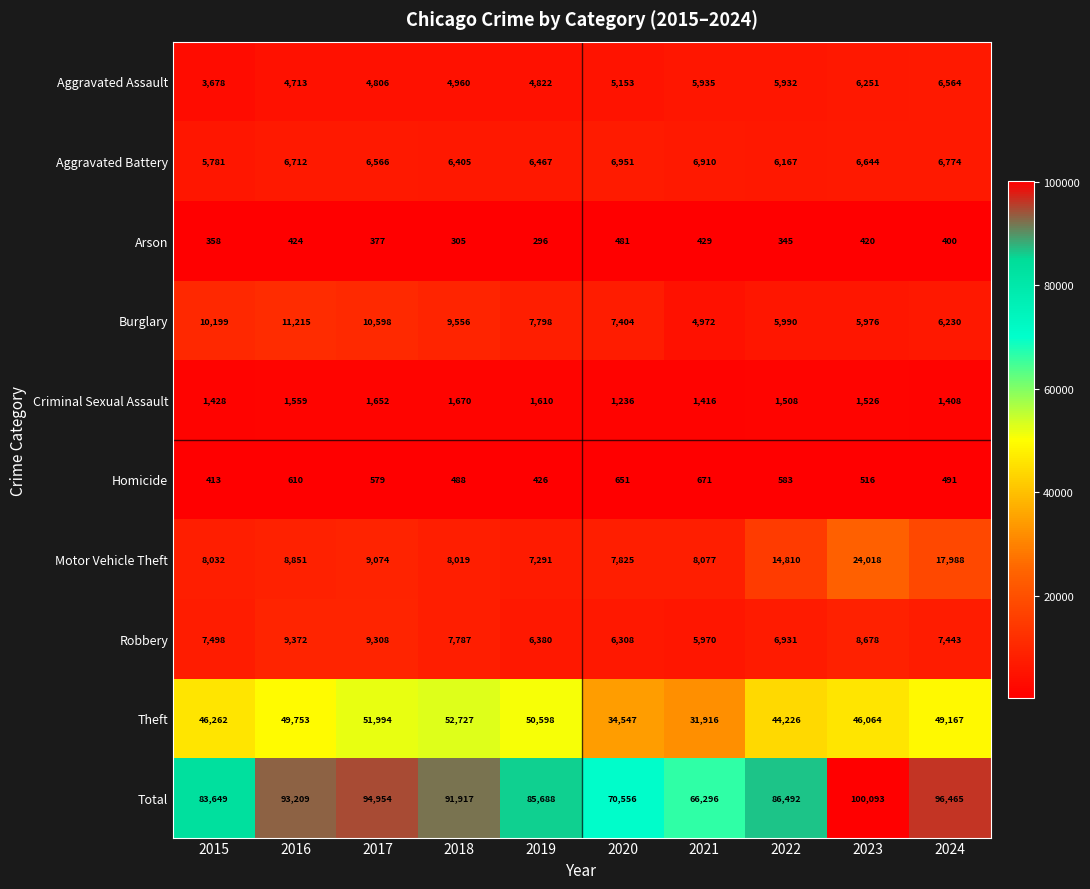

What is the difference between the maximum and minimum values in the Criminal Sexual Assault series?

434